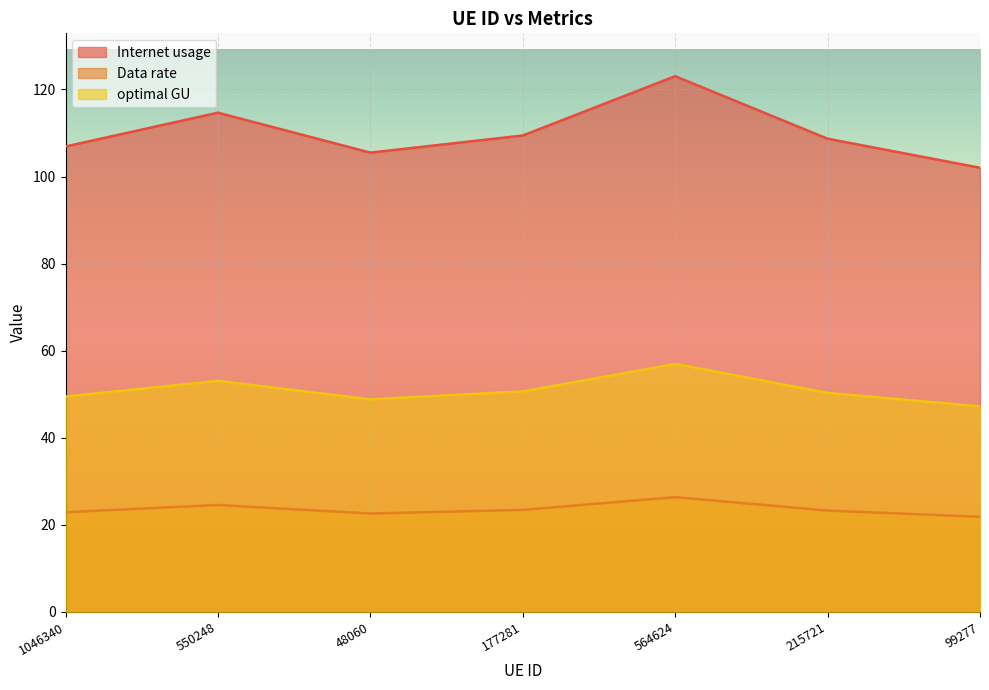

True or false: Internet usage and Data rate intersect in this chart.

False